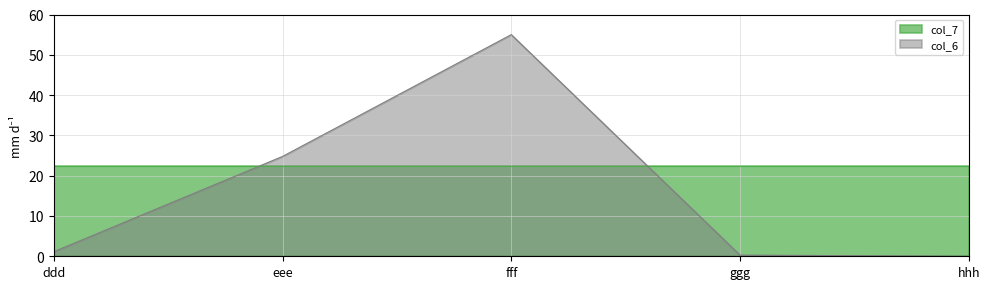

Does the chart have visible grid lines?

Yes